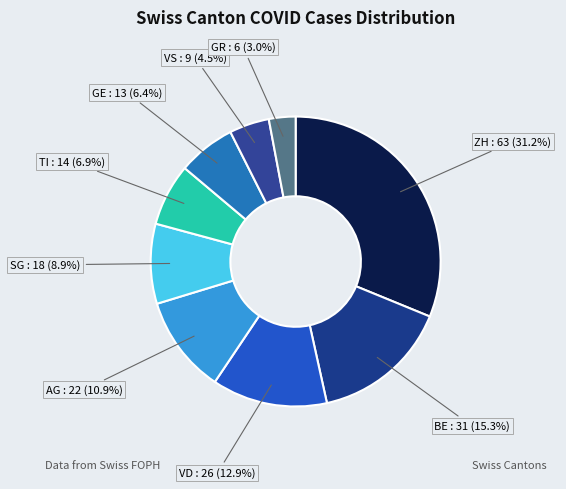

Which category has the smallest portion of the pie?

GR